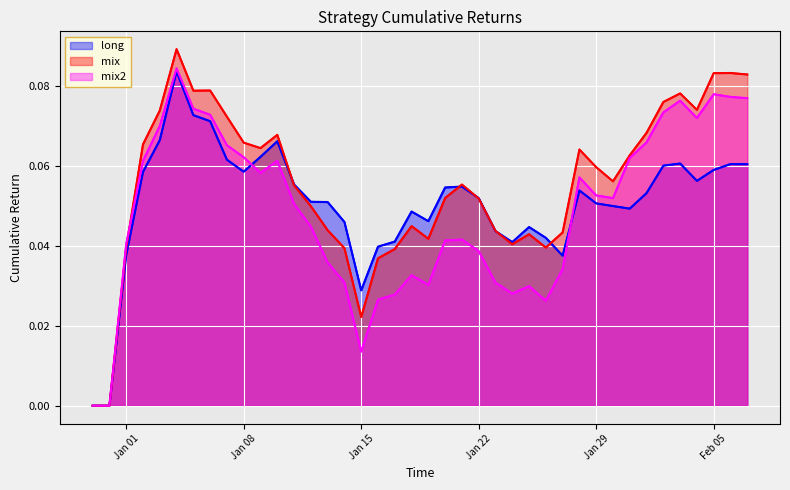

What is the sum of all long values?

2.0